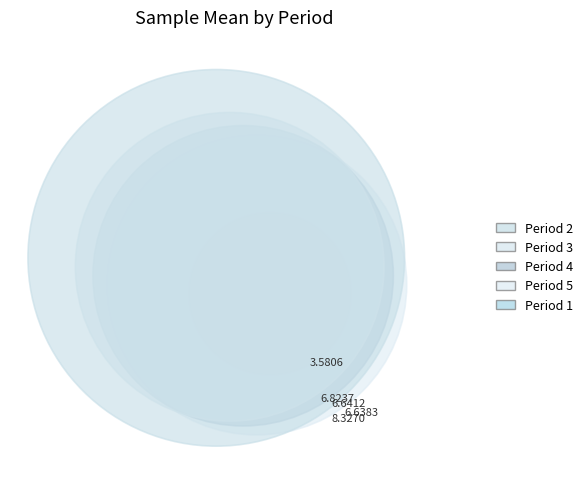

Is it true that 4 is 11% of the pie?

False